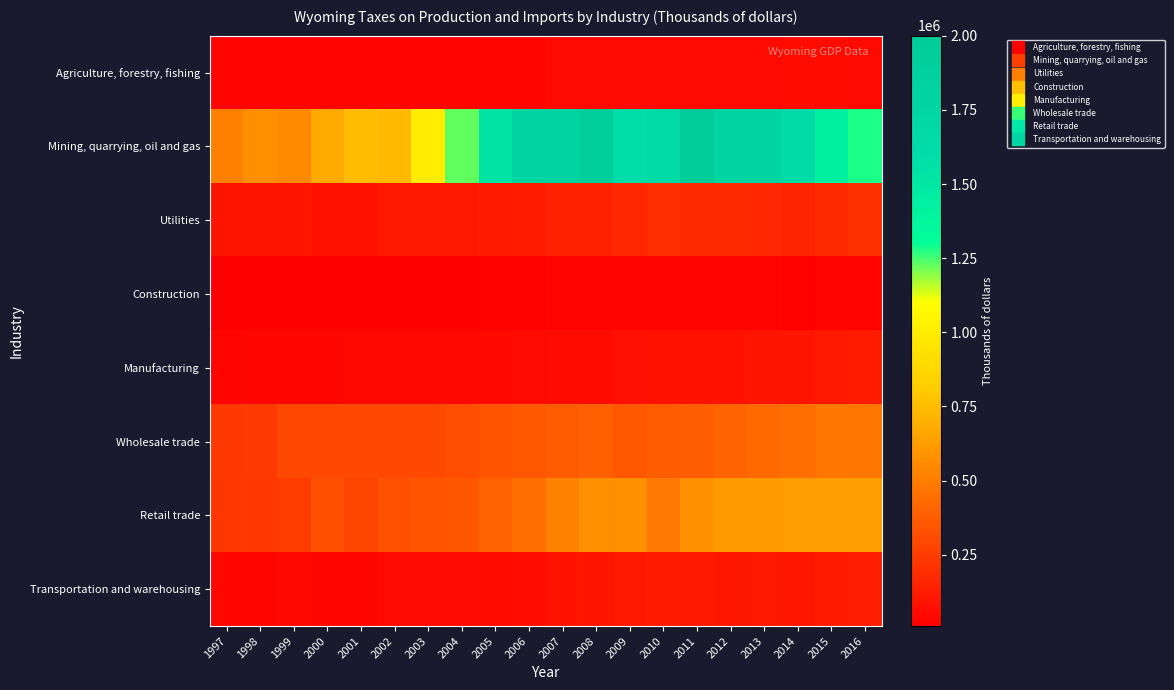

Which series has the largest range (max minus min)?

Mining, quarrying, oil and gas